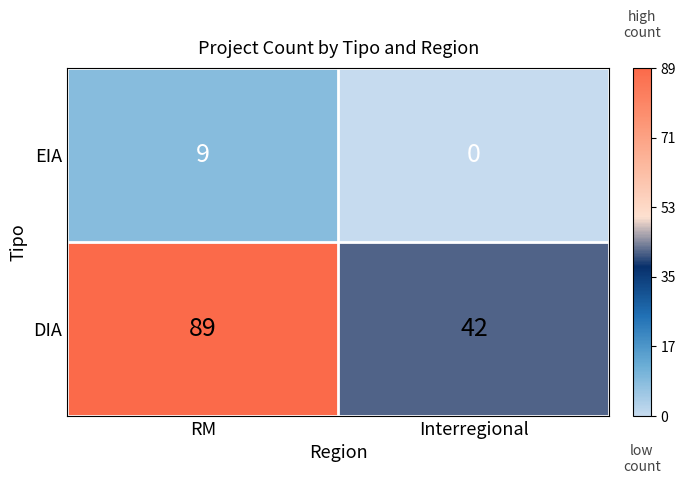

Reading left to right, extract all data points from this chart.

EIA: RM=9	Interregional=0
DIA: RM=89	Interregional=42